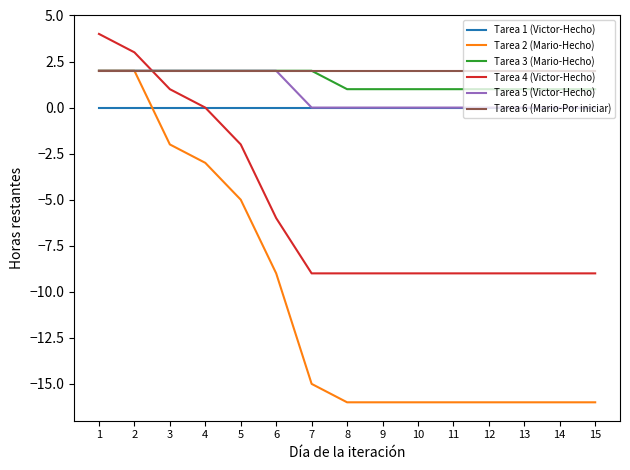

What is the greatest value displayed?

4